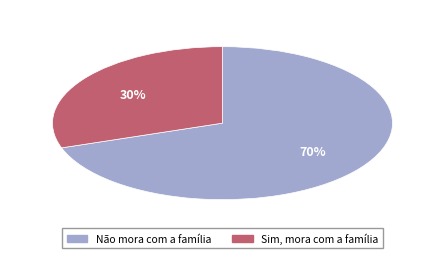

To the nearest percent, what is the average slice percentage?

50%